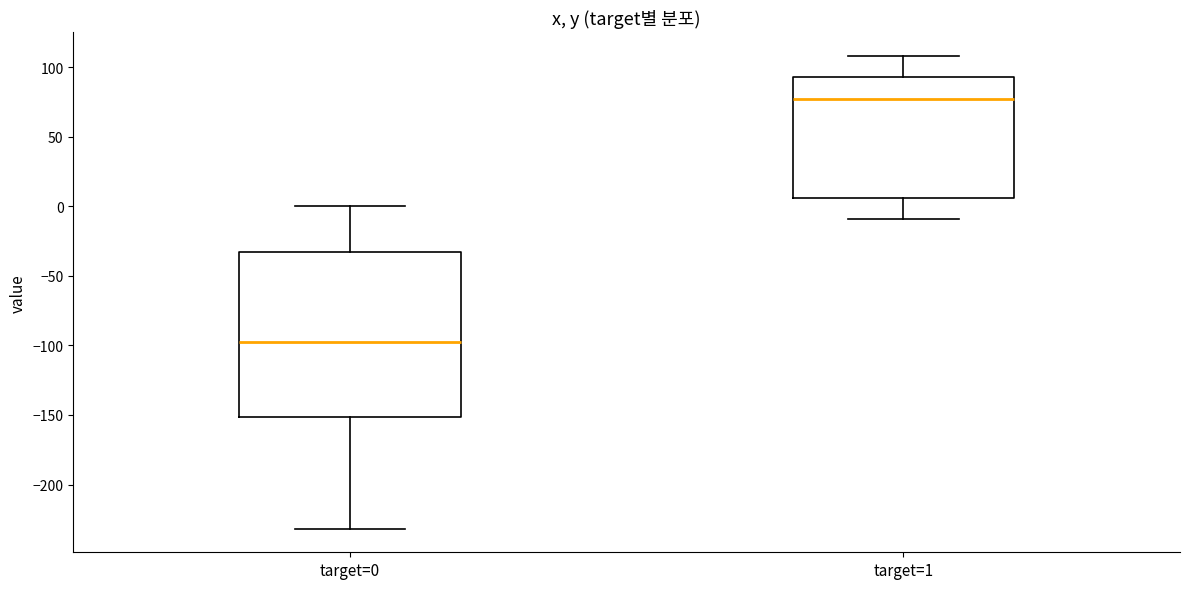

Which box's median line is the lowest?

target=0